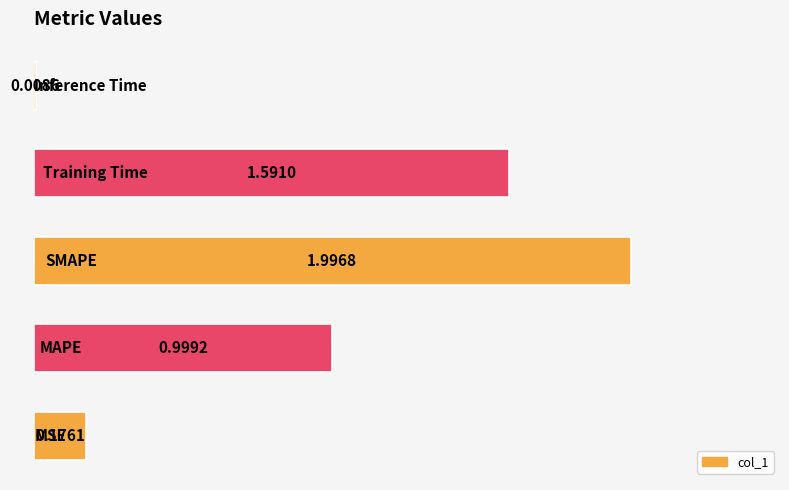

What is the average value?

1.0